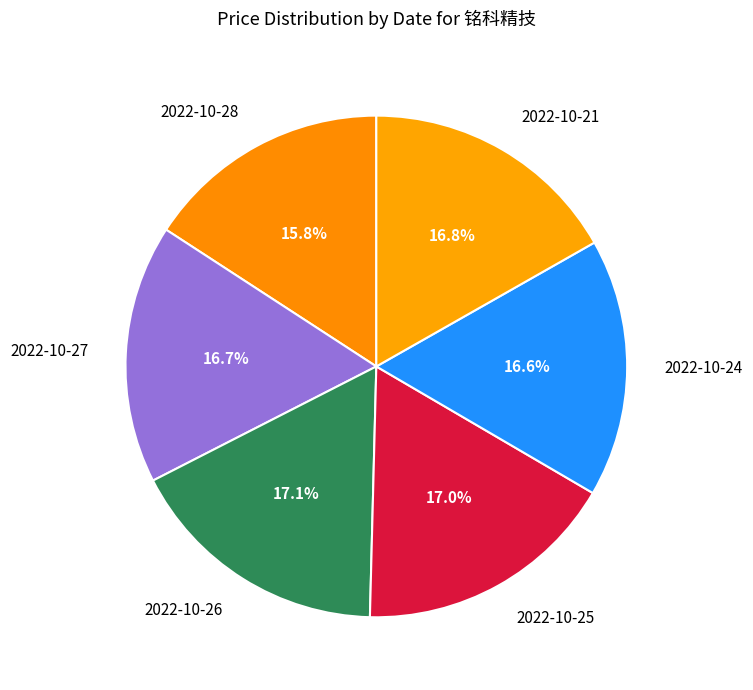

True or false: 2022-10-28 accounts for 16% of the total.

True